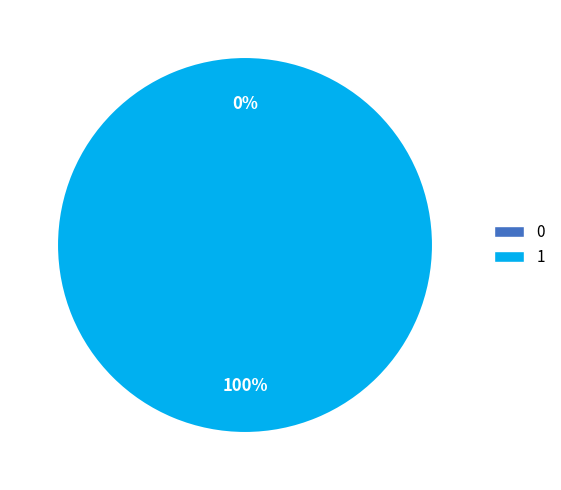

Rank the categories by value from lowest to highest.

0, 1